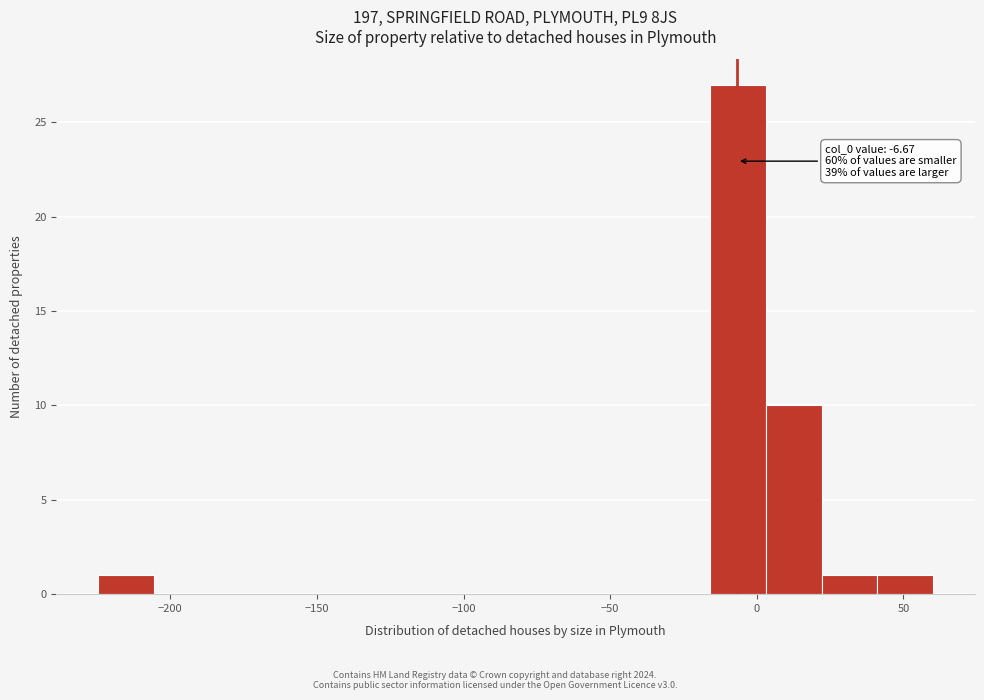

Around what value on the x-axis is the tallest bar? Give the approximate position of its centre, as read against the axis.

-5